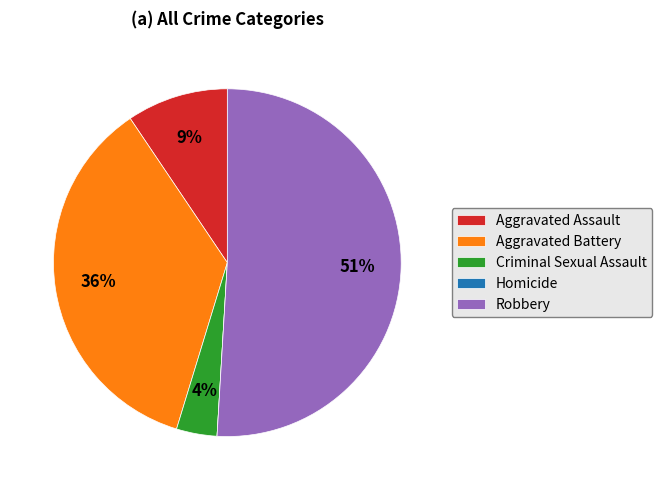

To the nearest percent, what portion does Aggravated Battery represent?

36%